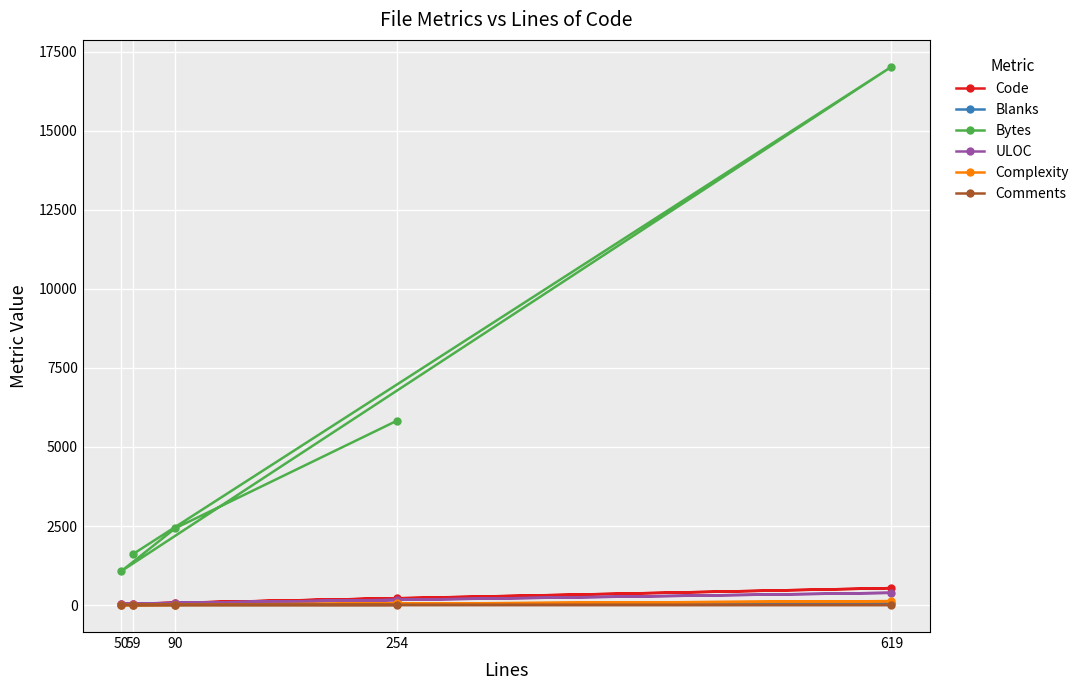

What is the average value of the Complexity series?

38